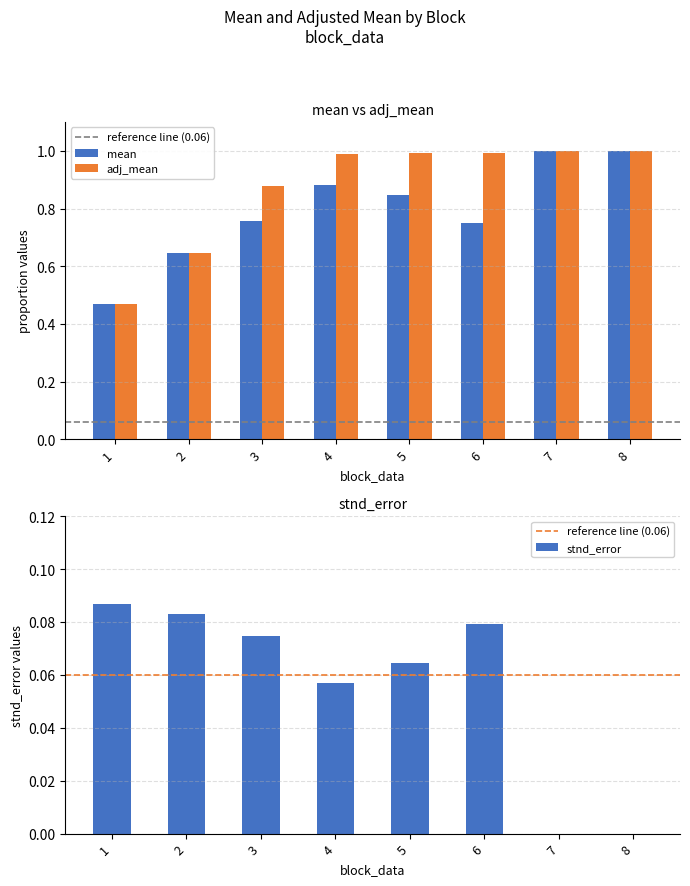

Where is stnd_error nearest to the value 0?

7